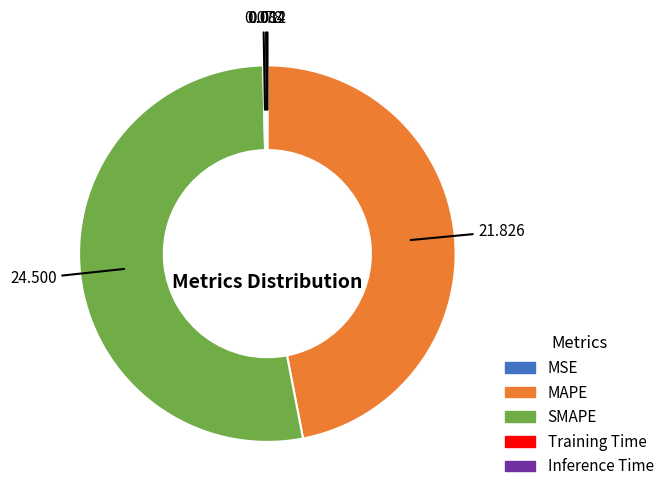

Which slice is the largest?

SMAPE